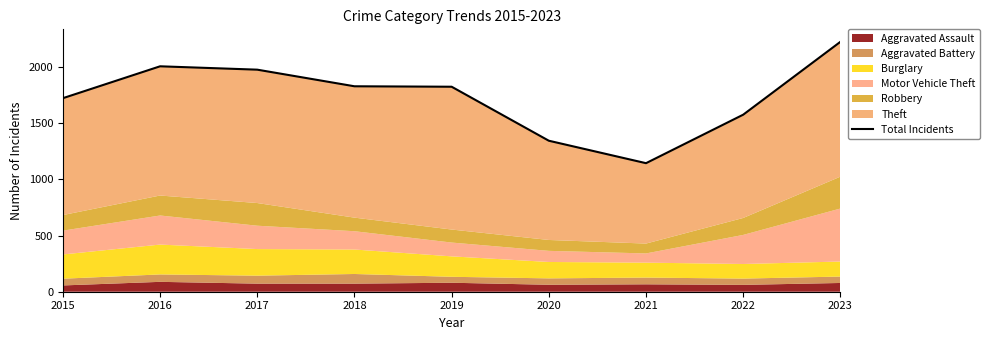

Where is the first local maximum?

2016